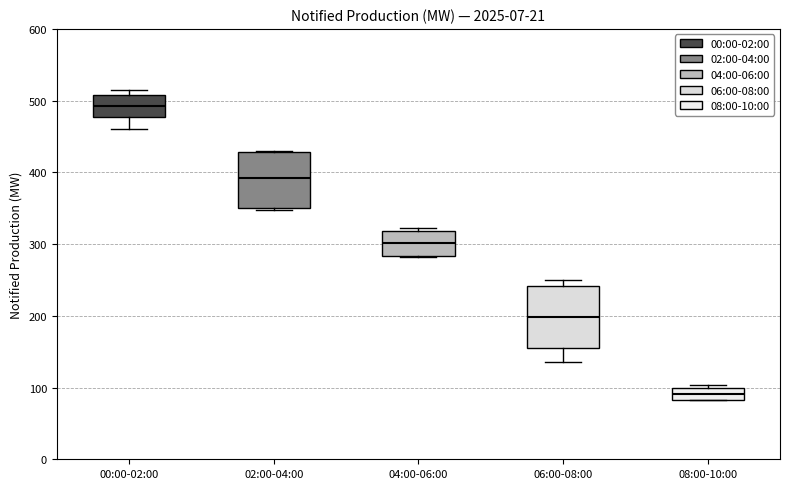

Reading left to right, transcribe this box plot: for each box, give where its median line is, the range the box spans, and where its two whiskers end, as read against the y-axis. The values are not printed on the chart, so give them approximately, as read against the axis.

00:00-02:00: median 490, box 480 to 510, whiskers 460 to 520
02:00-04:00: median 390, box 350 to 430, whiskers 350 (just below the box's lower edge) to 430
04:00-06:00: median 300, box 280 to 320, whiskers 280 to 320 (just above the box's upper edge)
06:00-08:00: median 200, box 160 to 240, whiskers 140 to 250
08:00-10:00: median 90, box 80 to 100, whiskers 80 to 100 (just above the box's upper edge)